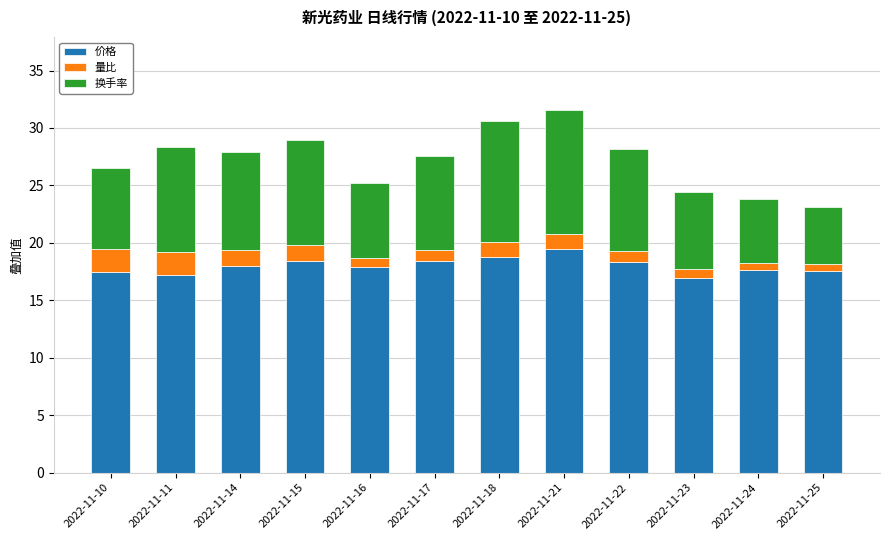

How many distinct data groups are displayed?

3